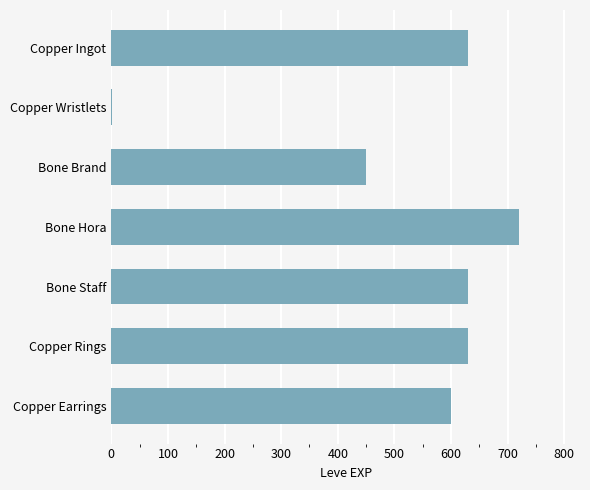

What is the sum of all values?

3661